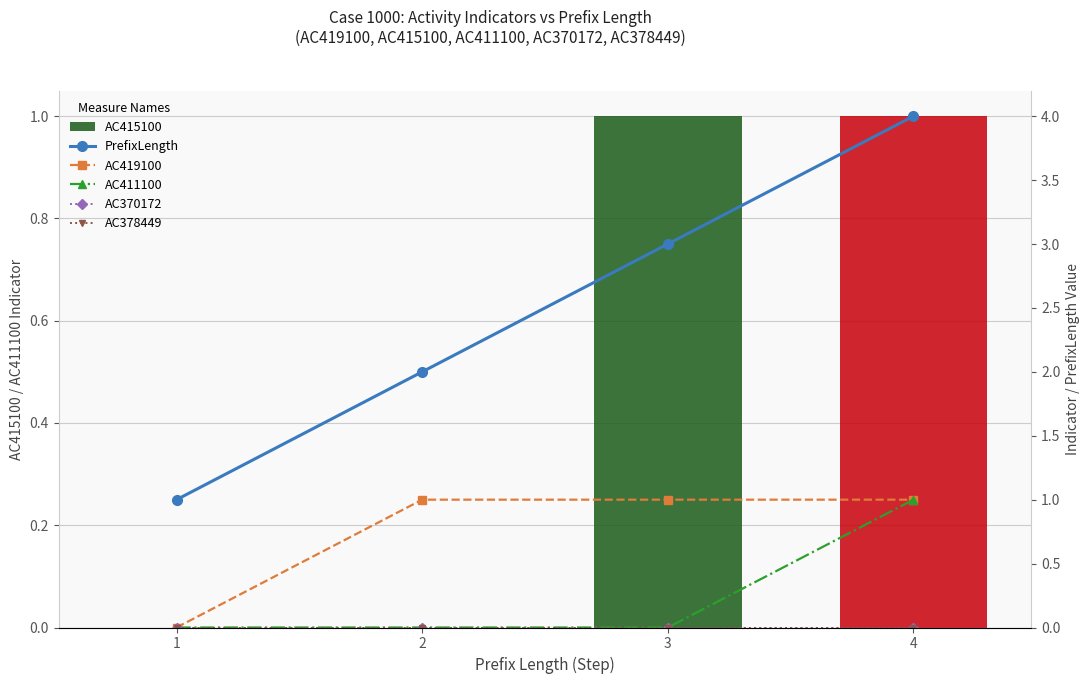

The value of AC411100 at 3 is 1. True or false?

False